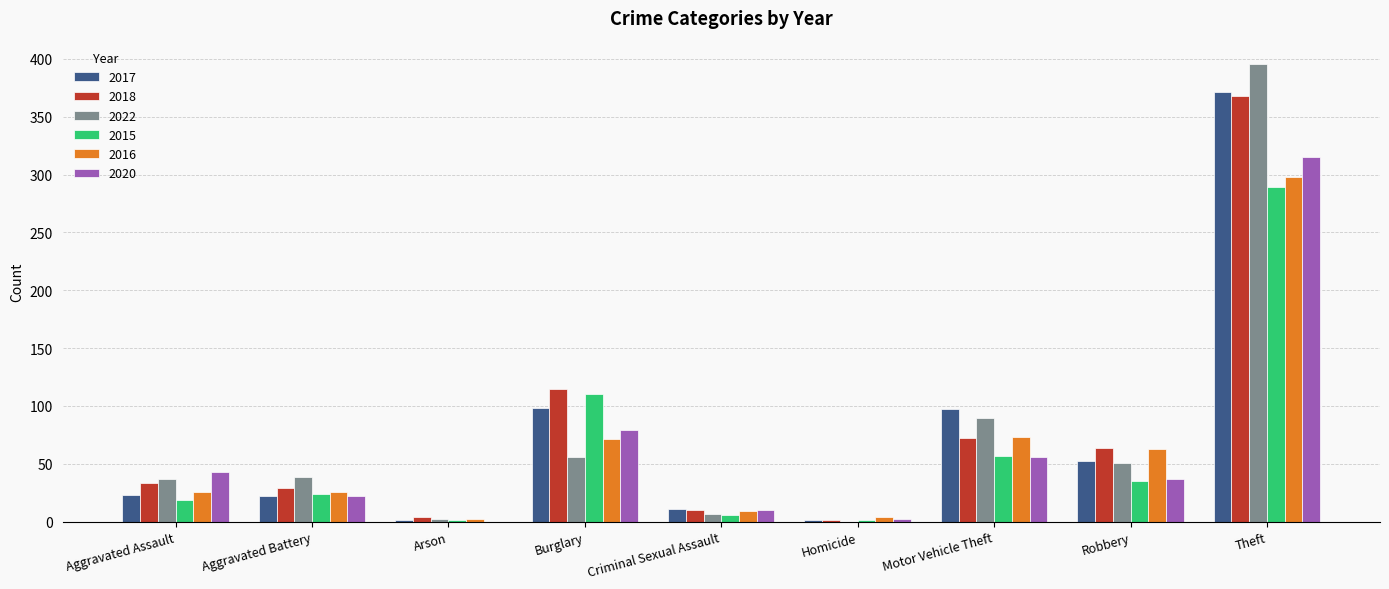

Does the chart contain stacked bars?

No